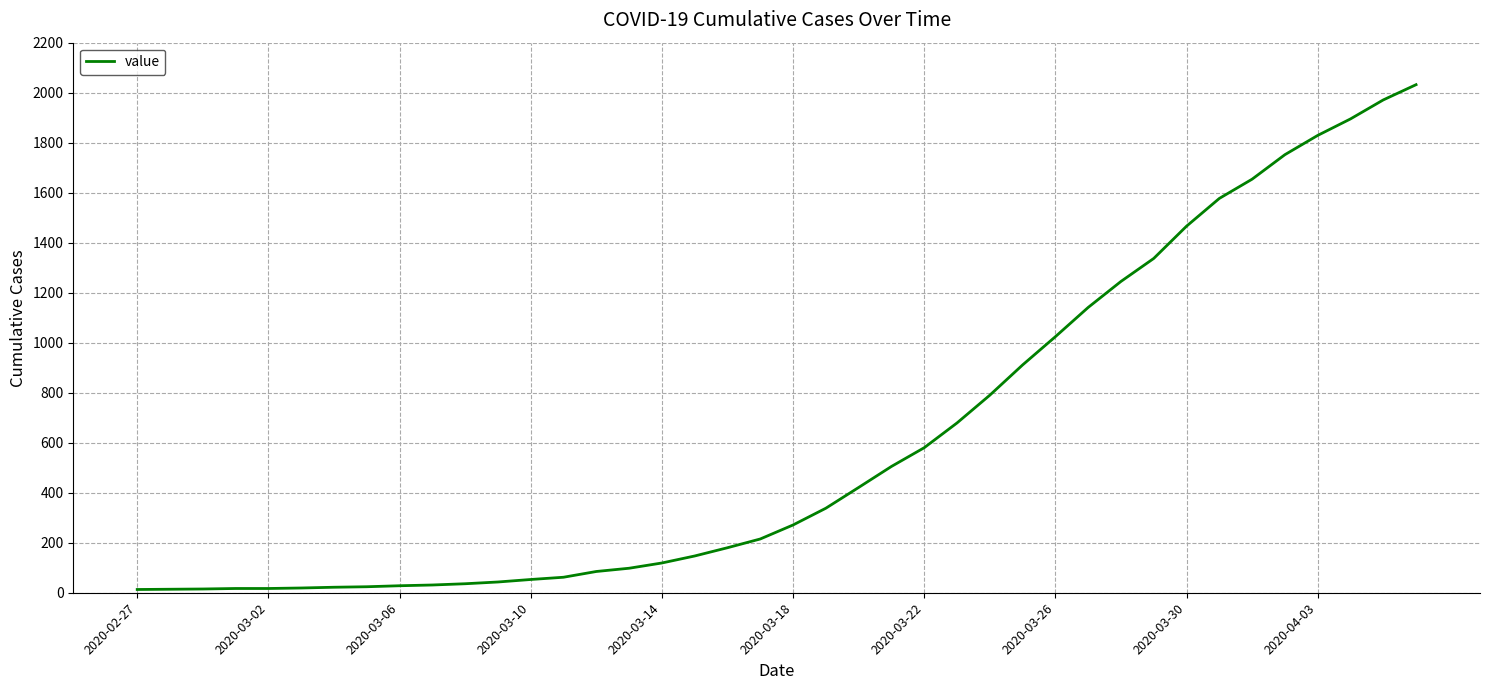

What is the maximum value shown in the chart?

2032